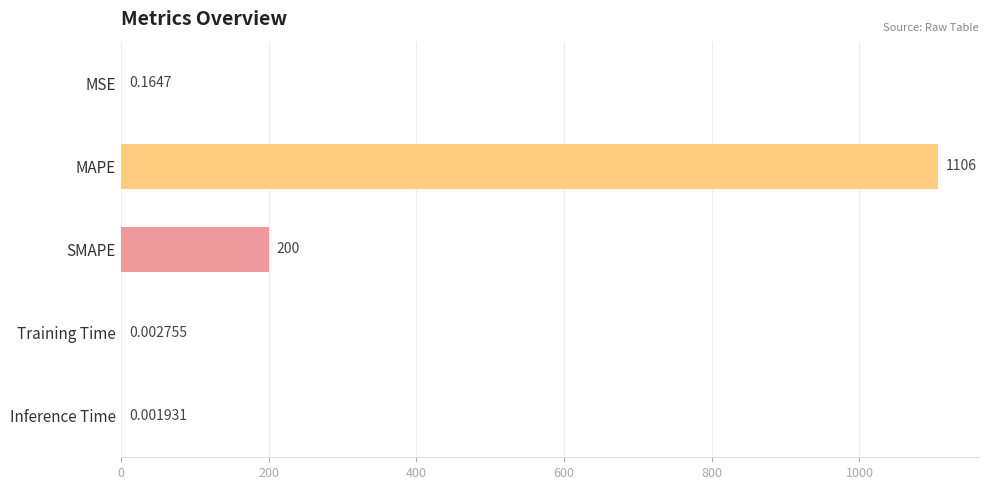

Which has a higher value, MAPE or SMAPE?

MAPE